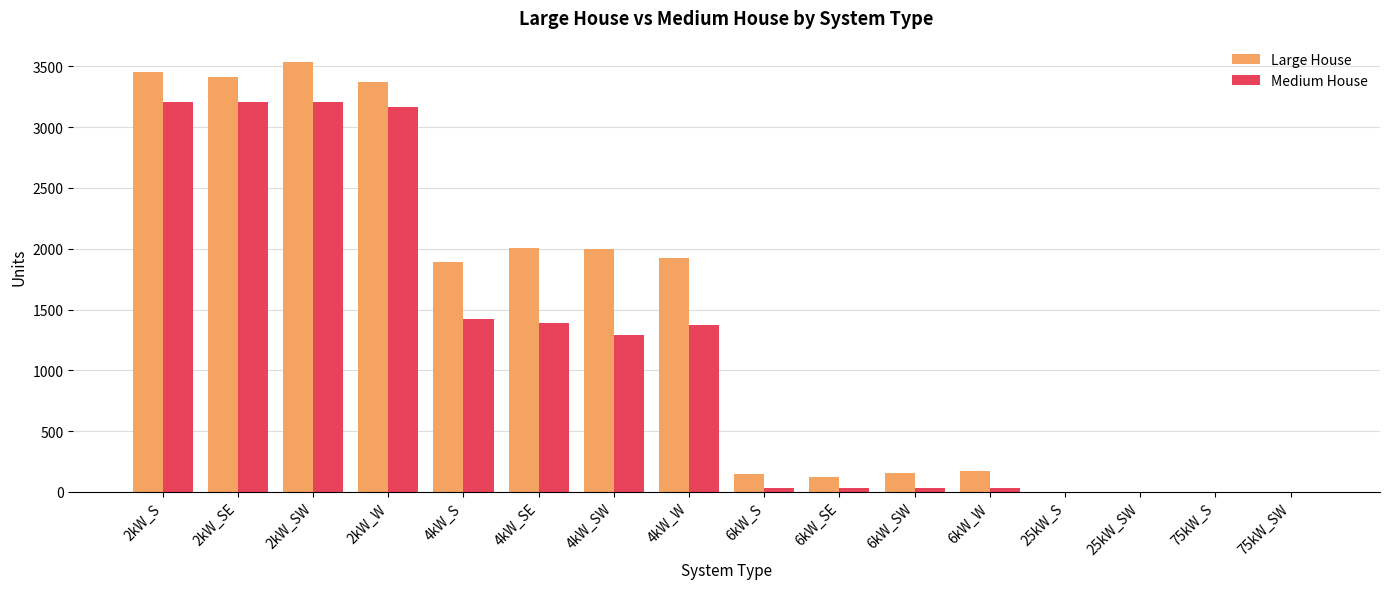

Are the bars grouped side by side (vs. stacked)?

Yes